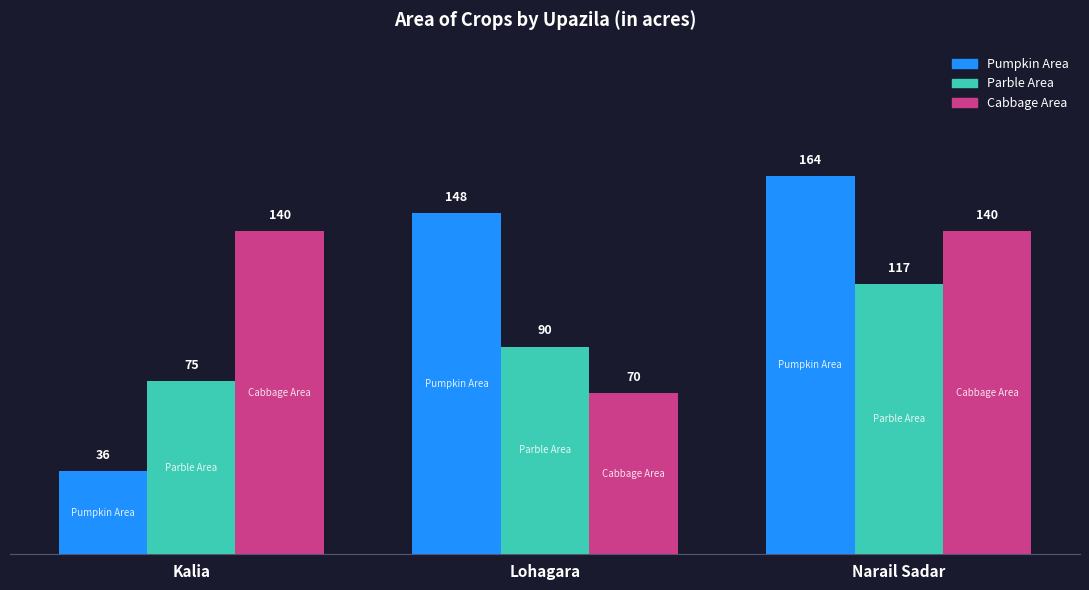

Which series changed the most between Lohagara and Narail Sadar?

Cabbage Area